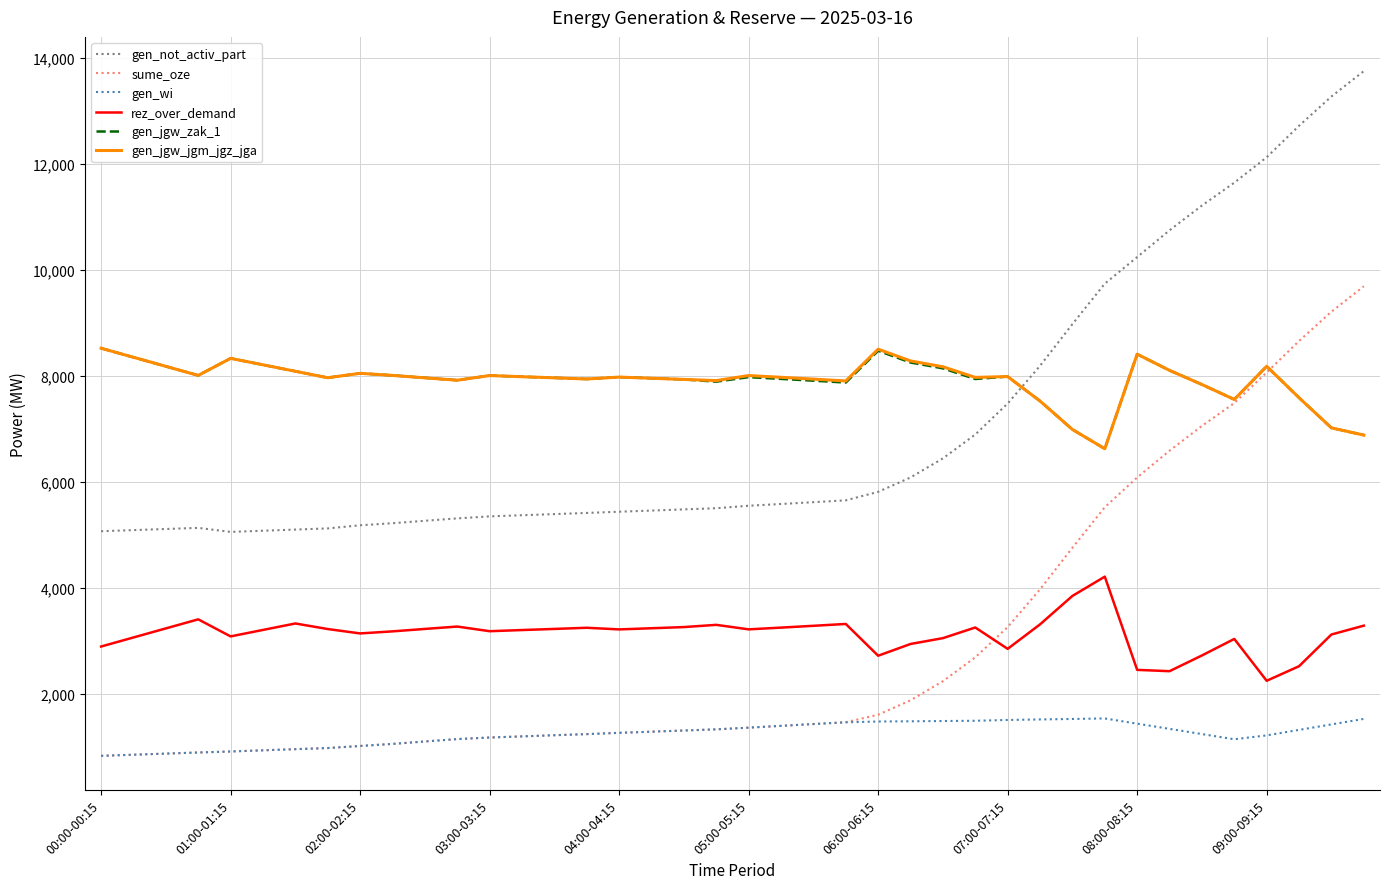

What is the greatest value displayed?

13752